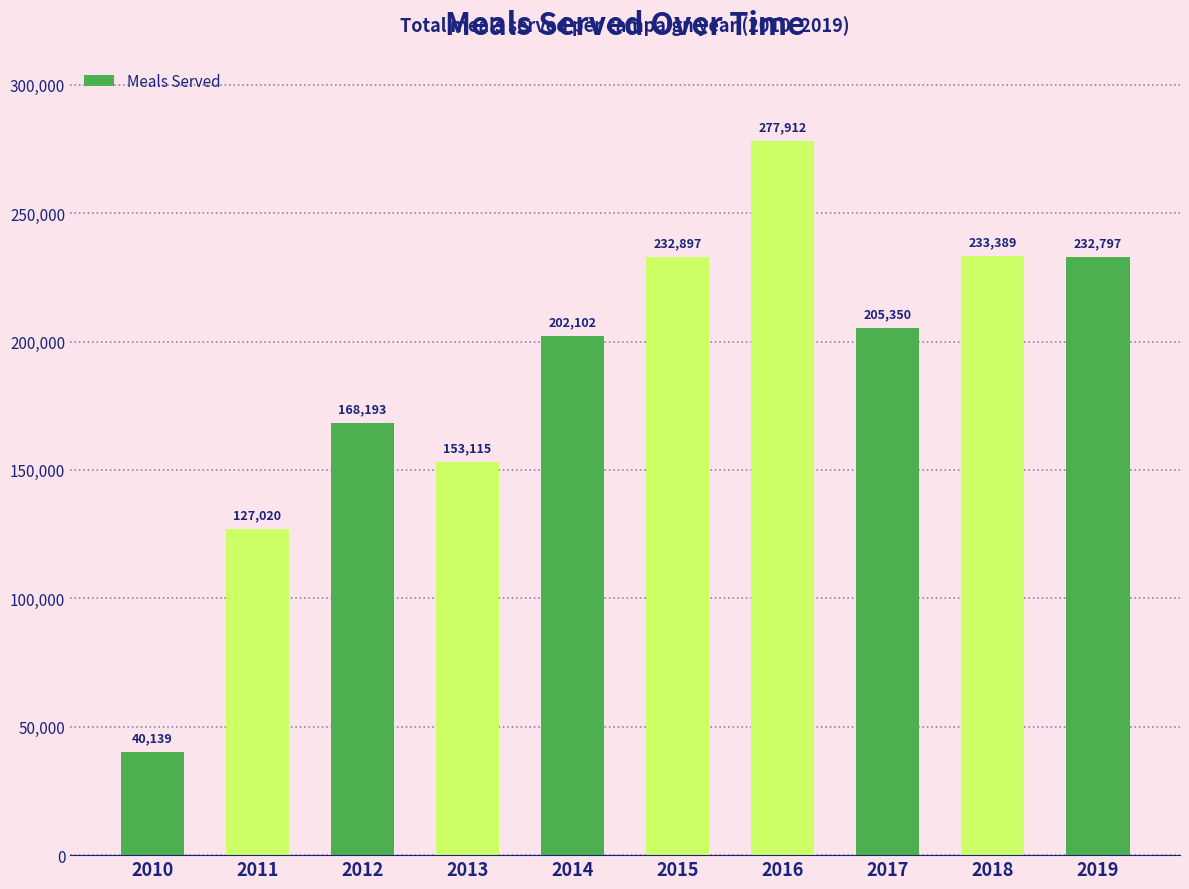

Reading left to right, transcribe all the data shown in this chart.

2010=40139	2011=127020	2012=168193	2013=153115	2014=202102	2015=232897	2016=277912	2017=205350	2018=233389	2019=232797